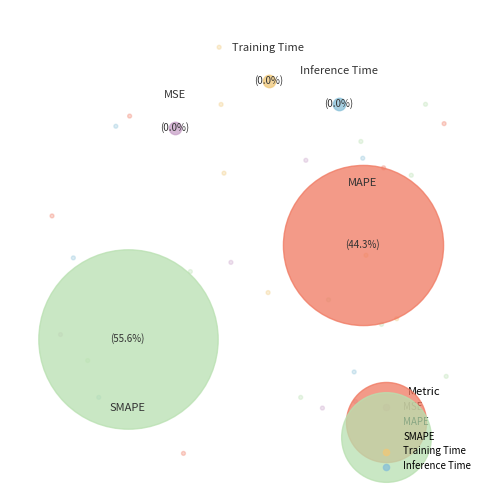

How many slices are in this pie chart?

5